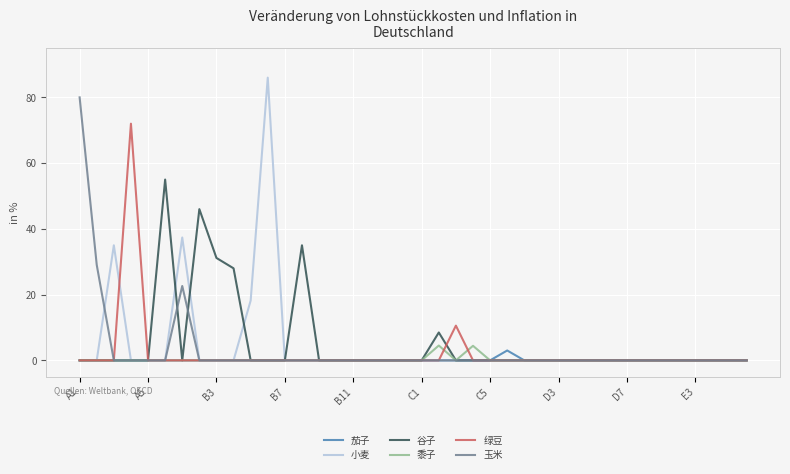

Which series has the widest spread of values?

小麦